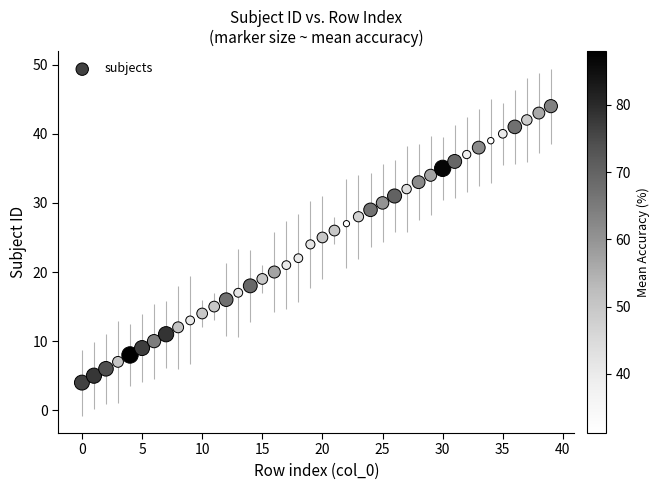

What is the range of Y values (max minus min)?

40